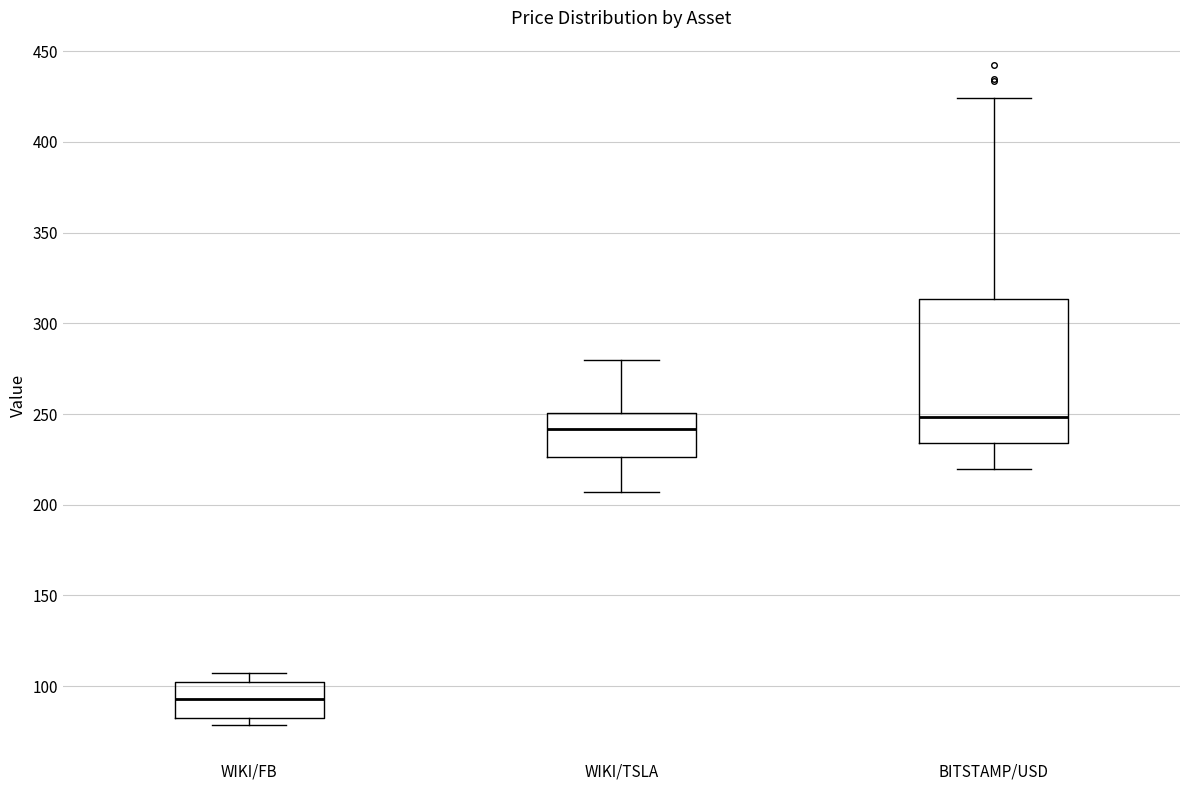

Where is the lower edge of the box for WIKI/FB on the y-axis? The values are not printed on the chart, so give them approximately, as read against the axis.

80